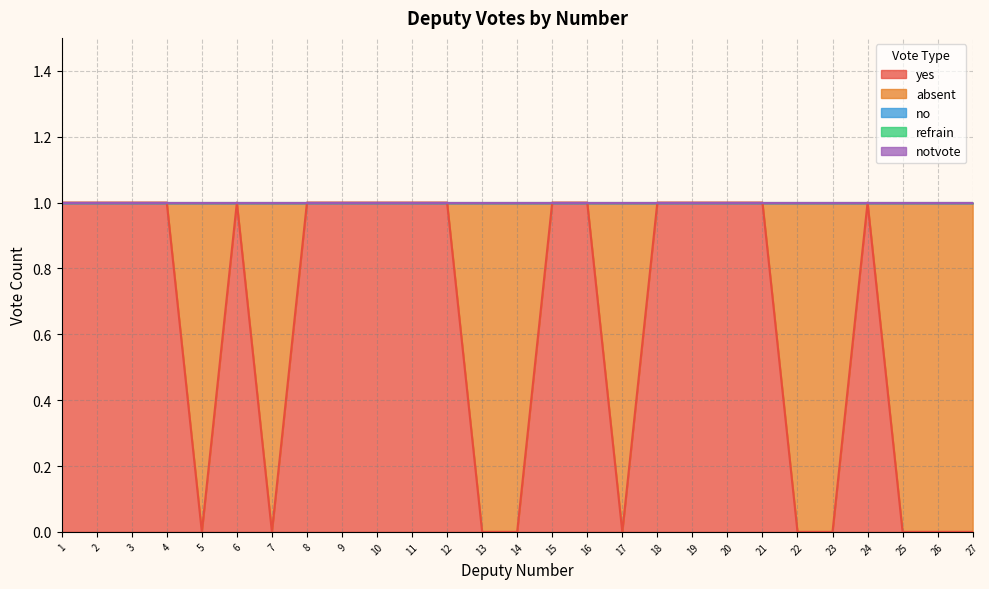

Between 11 and 27, which series saw the biggest shift?

yes